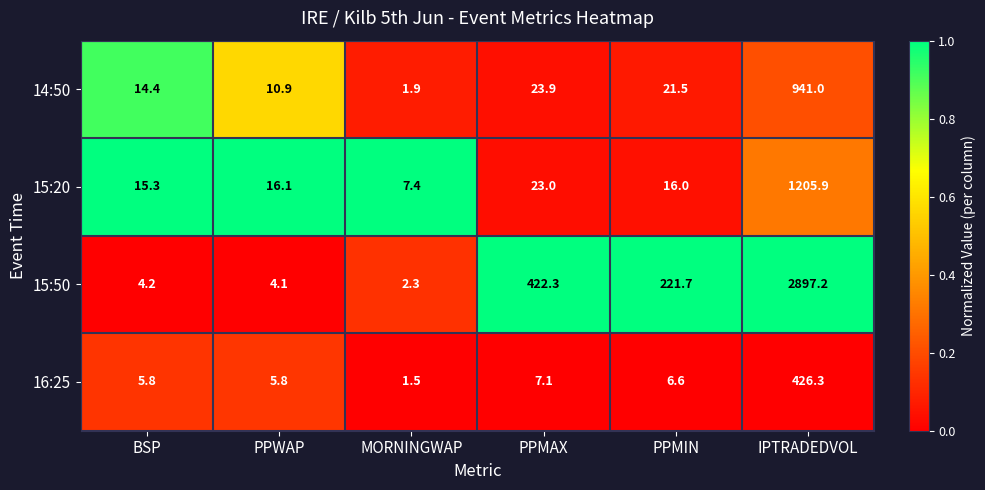

Reading left to right, list all the values displayed in this chart.

14:50: BSP=14.4	PPWAP=10.9	MORNINGWAP=1.9	PPMAX=23.9	PPMIN=21.5	IPTRADEDVOL=941.0
15:20: BSP=15.3	PPWAP=16.1	MORNINGWAP=7.4	PPMAX=23.0	PPMIN=16.0	IPTRADEDVOL=1205.9
15:50: BSP=4.2	PPWAP=4.1	MORNINGWAP=2.3	PPMAX=422.3	PPMIN=221.7	IPTRADEDVOL=2897.2
16:25: BSP=5.8	PPWAP=5.8	MORNINGWAP=1.5	PPMAX=7.1	PPMIN=6.6	IPTRADEDVOL=426.3